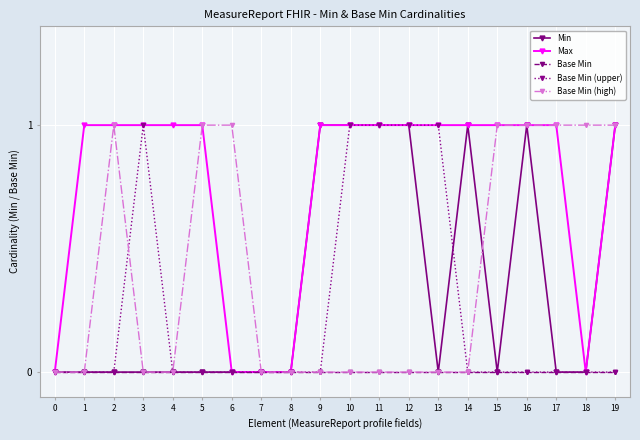

Is this an area chart (filled region under the line)?

No